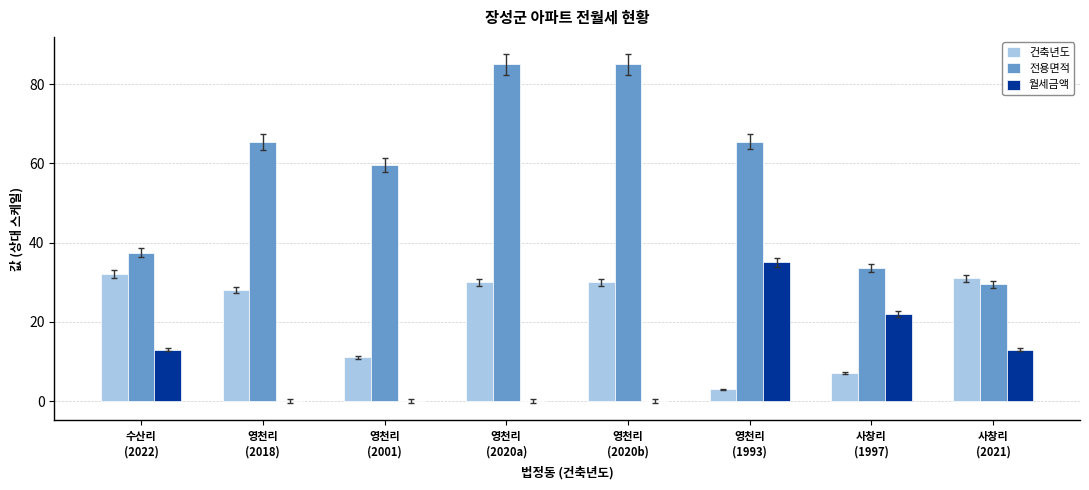

Which series has the largest total across all categories?

전용면적